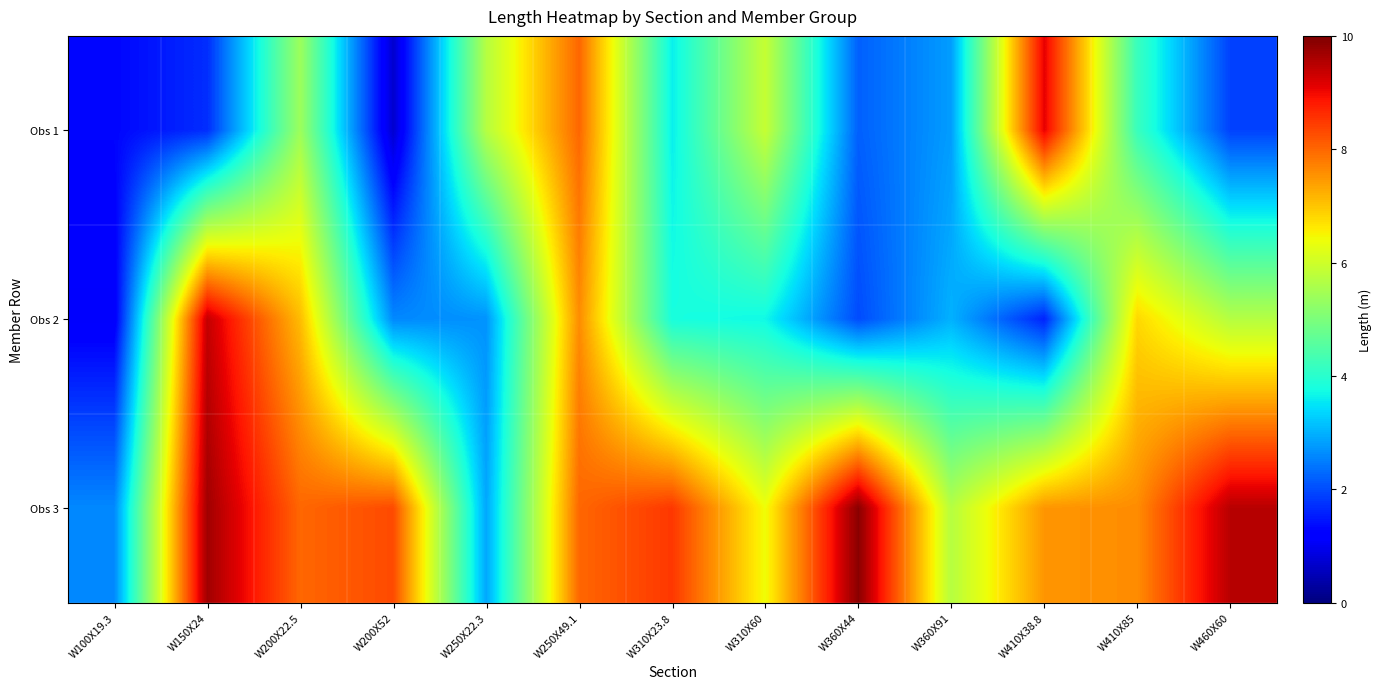

What is the minimum value shown in the chart?

0.7